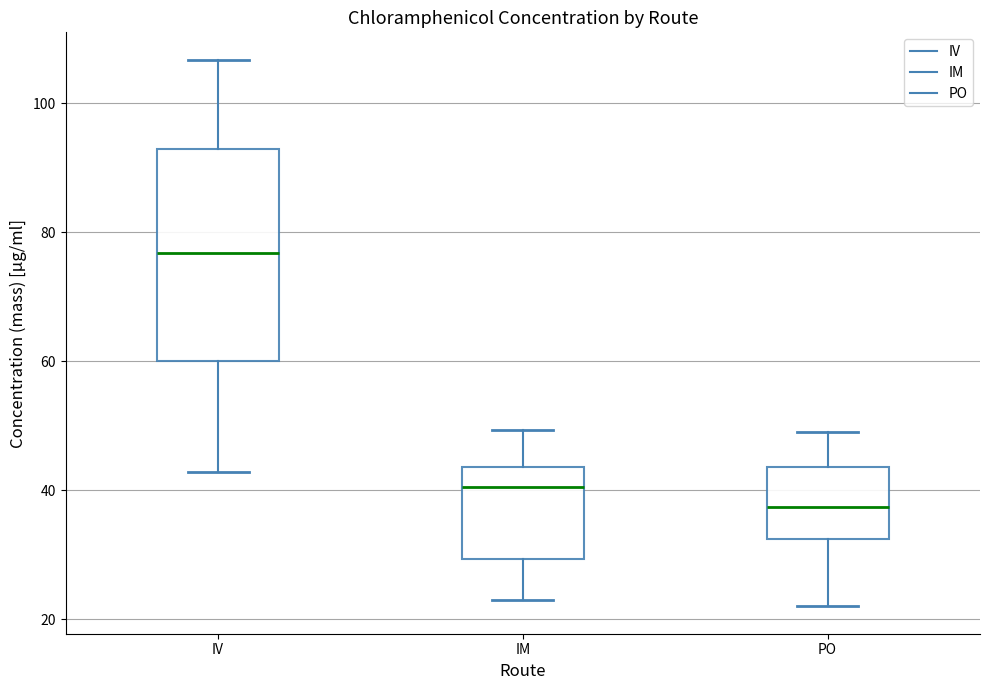

Comparing the boxes themselves (not the whiskers), which one is the tallest?

IV